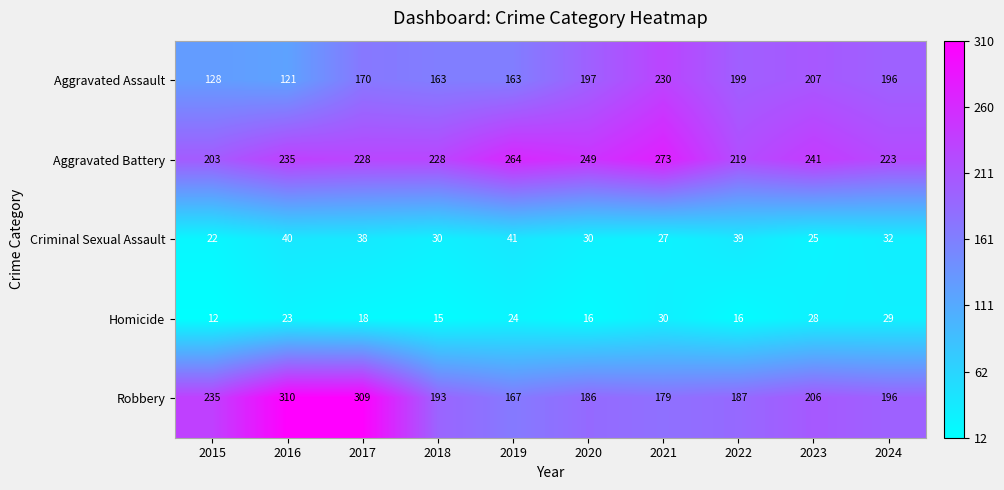

At which category is the sum across all series the highest?

2017